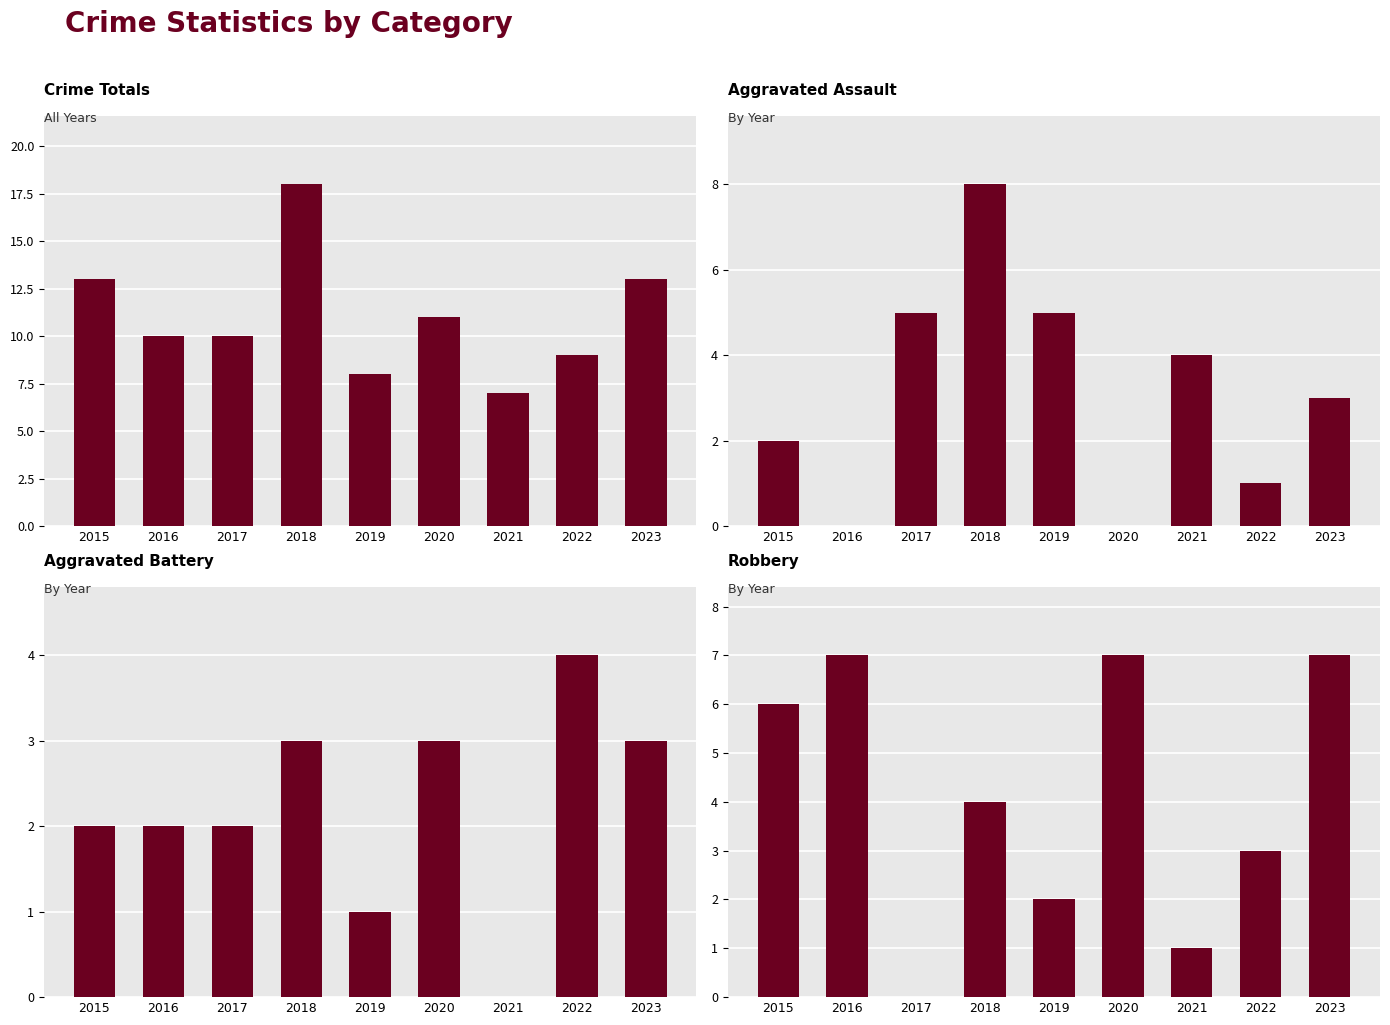

What are all the series names shown in the legend?

Total, Aggravated Assault, Aggravated Battery, Robbery